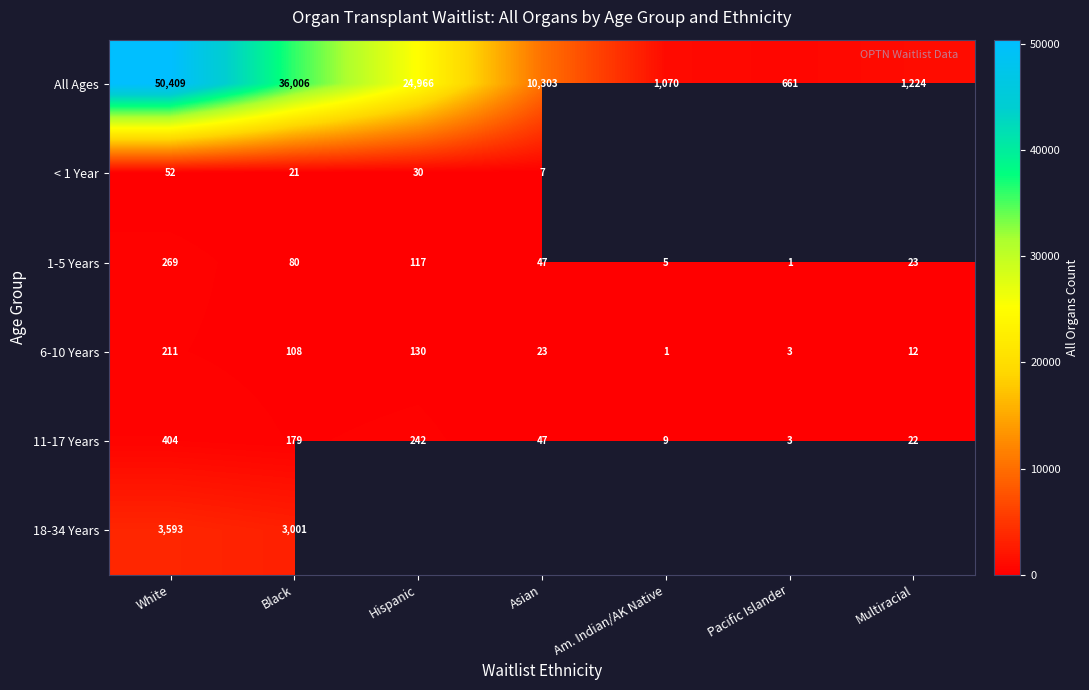

What is the greatest value displayed?

50409.0